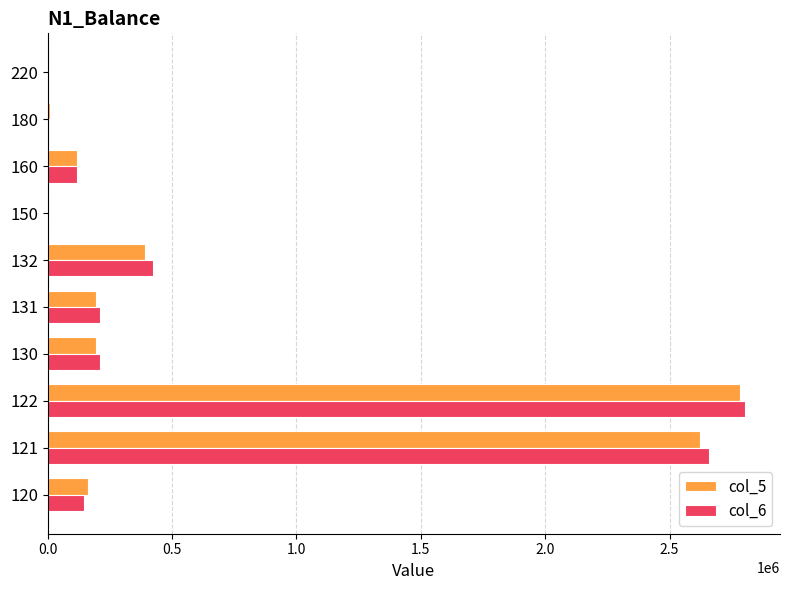

What is the sum of all col_6 values?

6573992.0